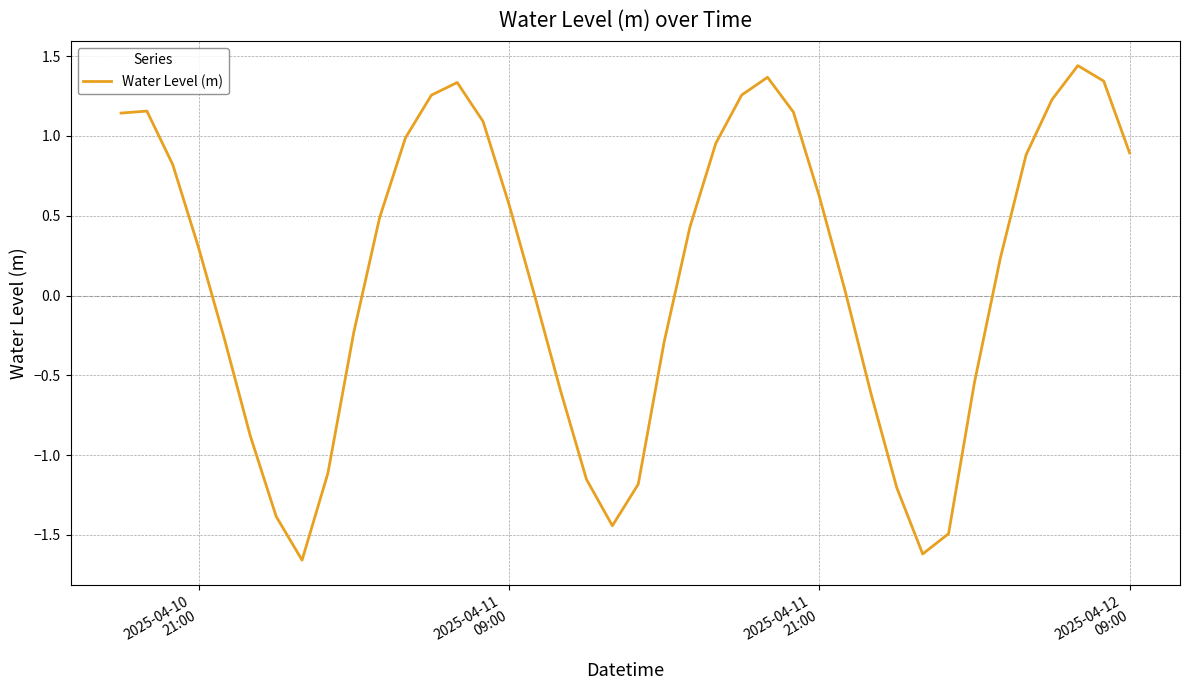

What is the difference between the maximum and minimum values?

3.1